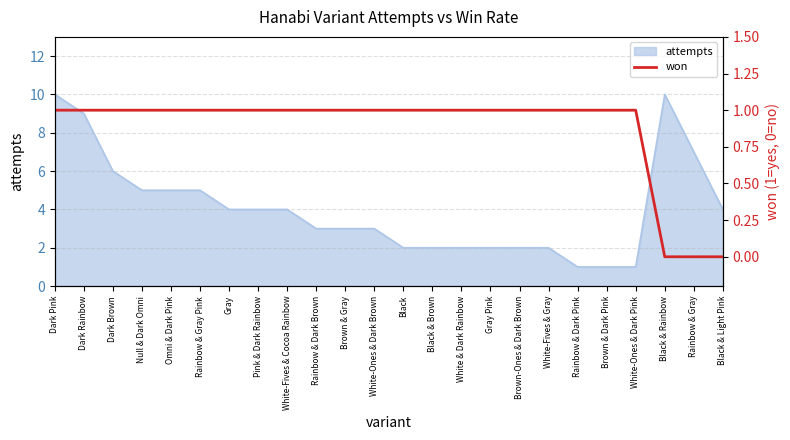

True or false: the data shows 1 at Null & Dark Omni.

True